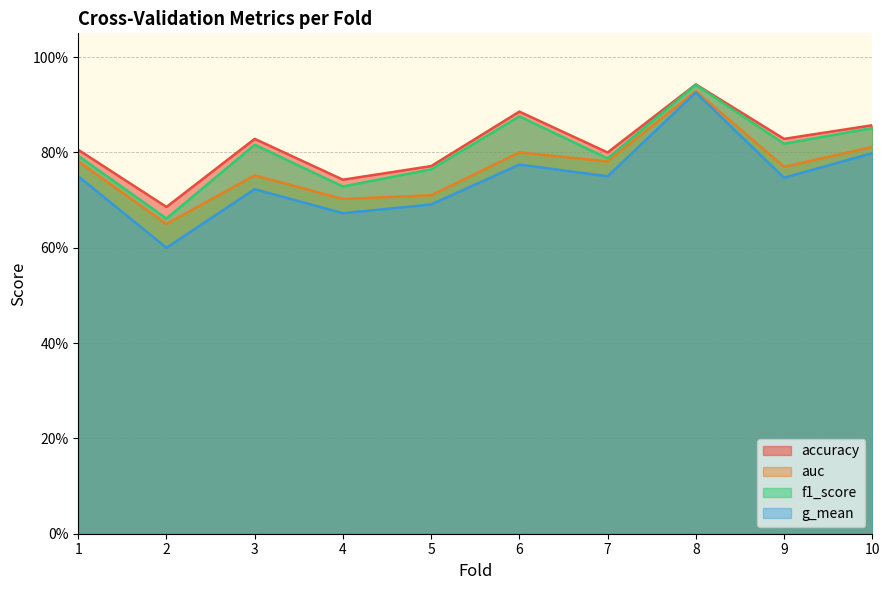

True or false: f1_score and accuracy cross at least once.

False